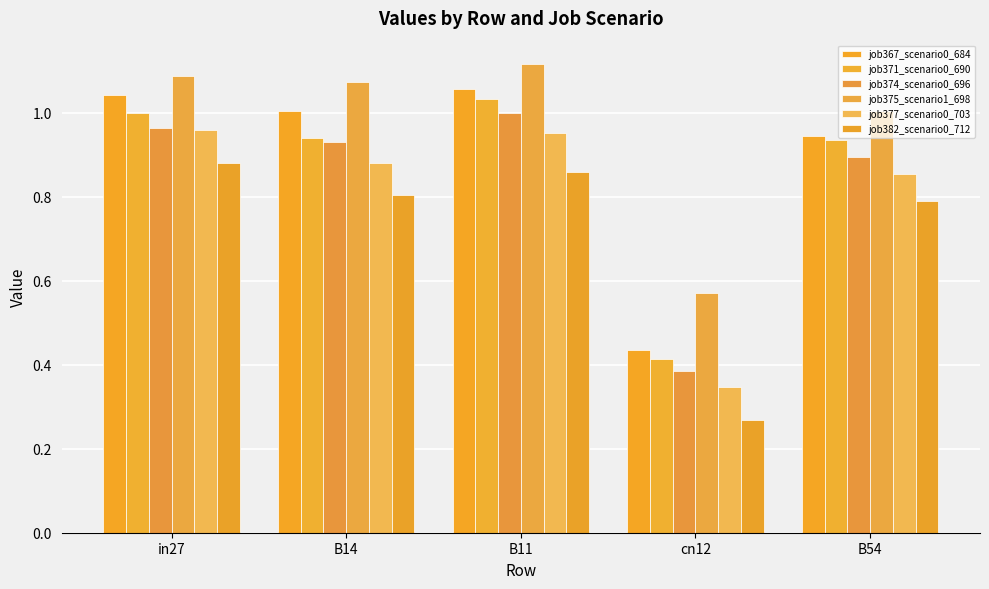

What is the spread (max minus min) of values at cn12?

0.3